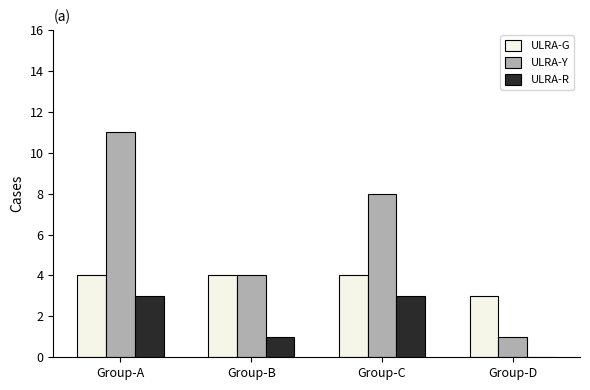

At which category is the sum across all series the highest?

Group-A